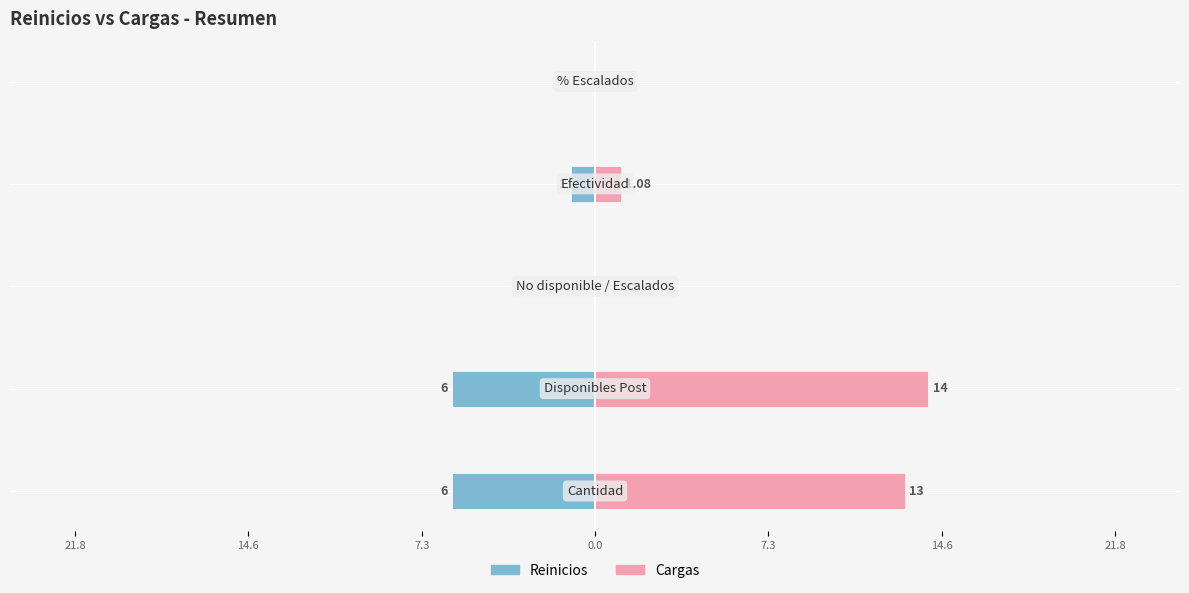

How many values in the Reinicios series exceed -1?

2